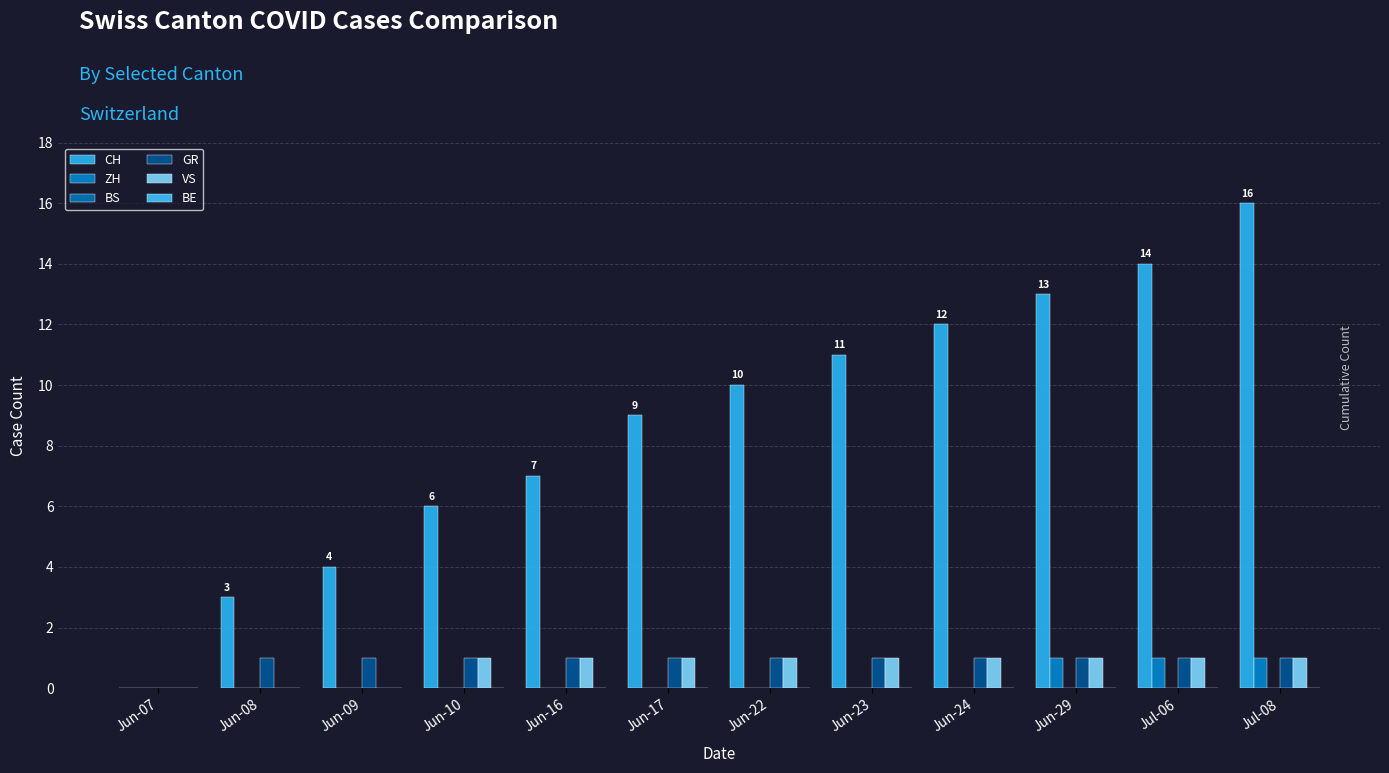

Are the bars horizontal?

No